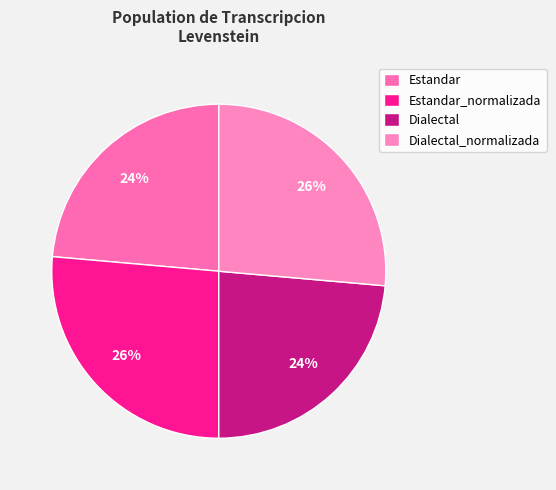

True or false: Estandar_normalizada accounts for 33% of the total.

False